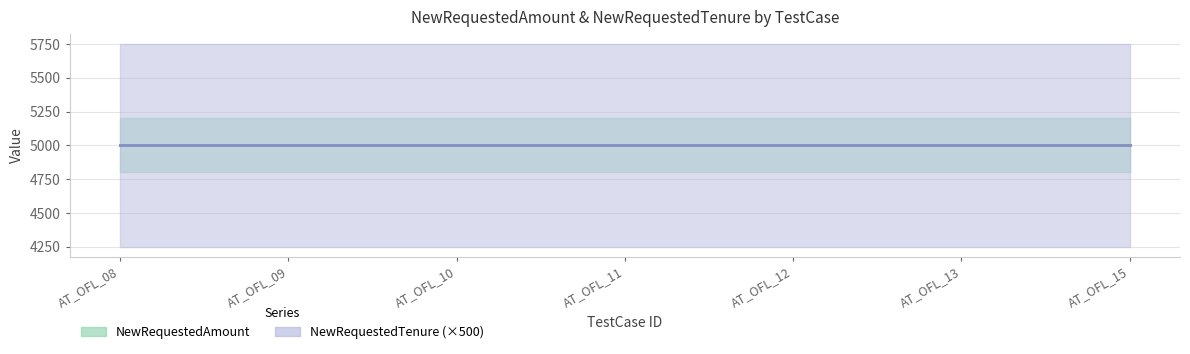

True or false: NewRequestedTenure and NewRequestedAmount cross at least once.

False